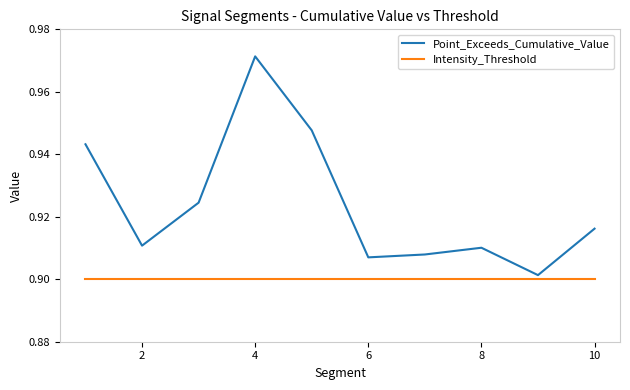

Which series has the largest range (max minus min)?

Point_Exceeds_Cumulative_Value